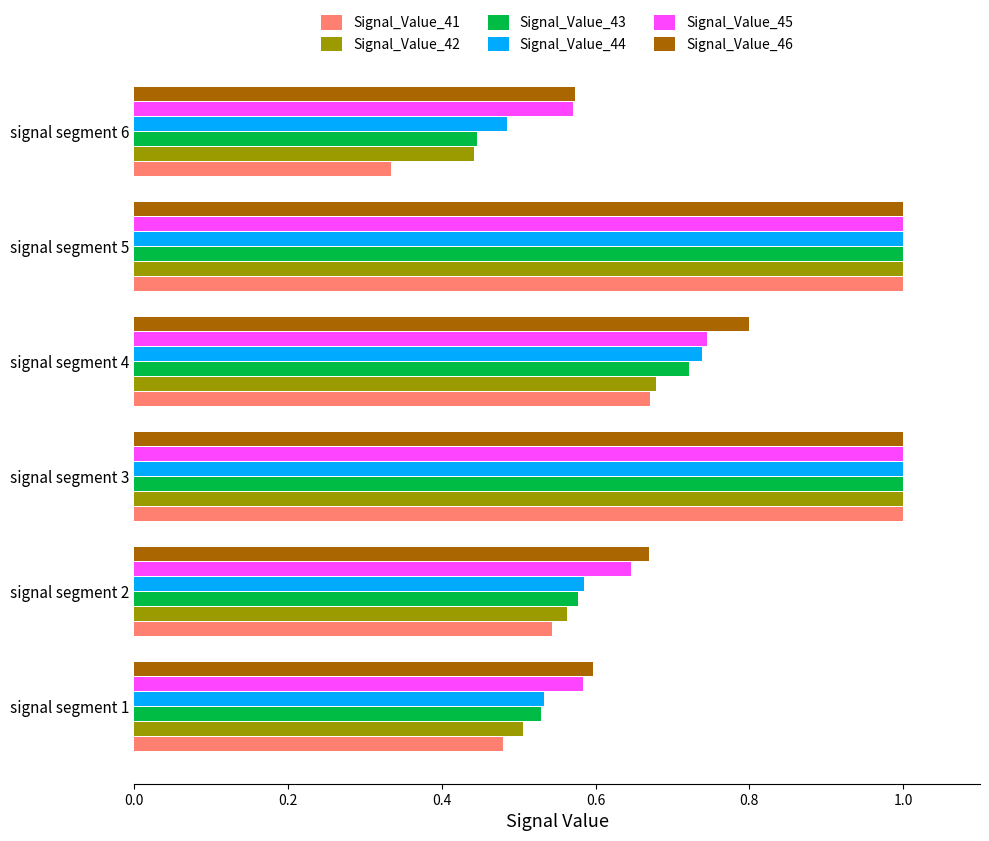

At which label is Signal_Value_44 closest to 0?

signal segment 6